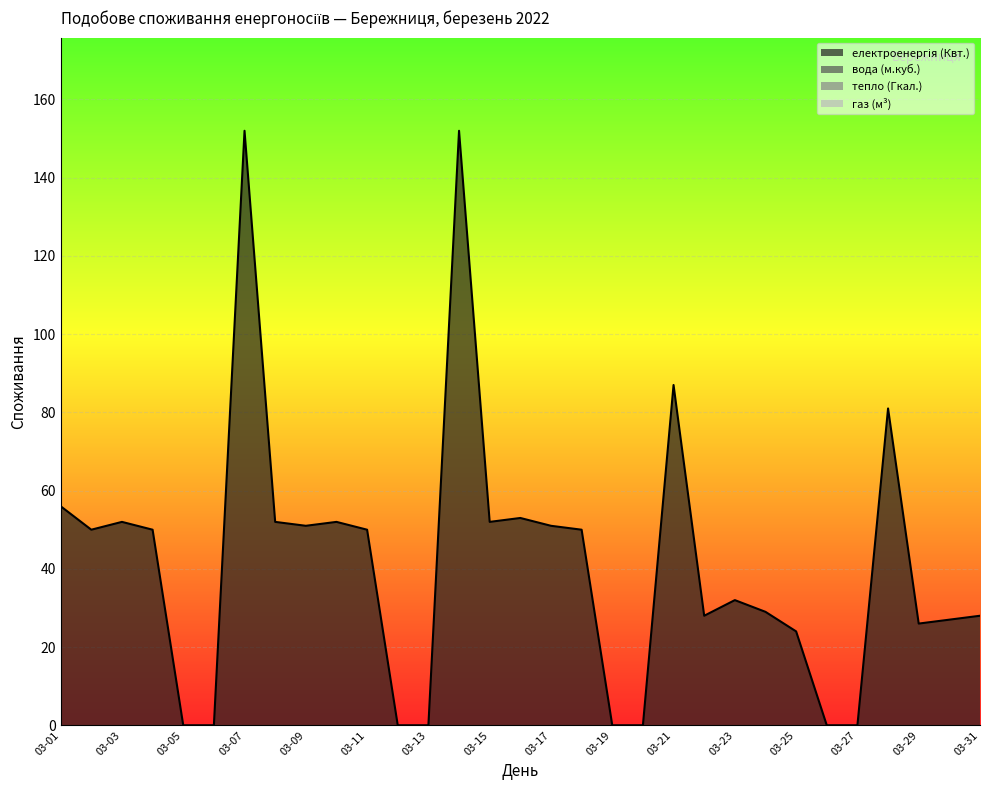

Which series has the widest spread of values?

електроенергія (Квт.)